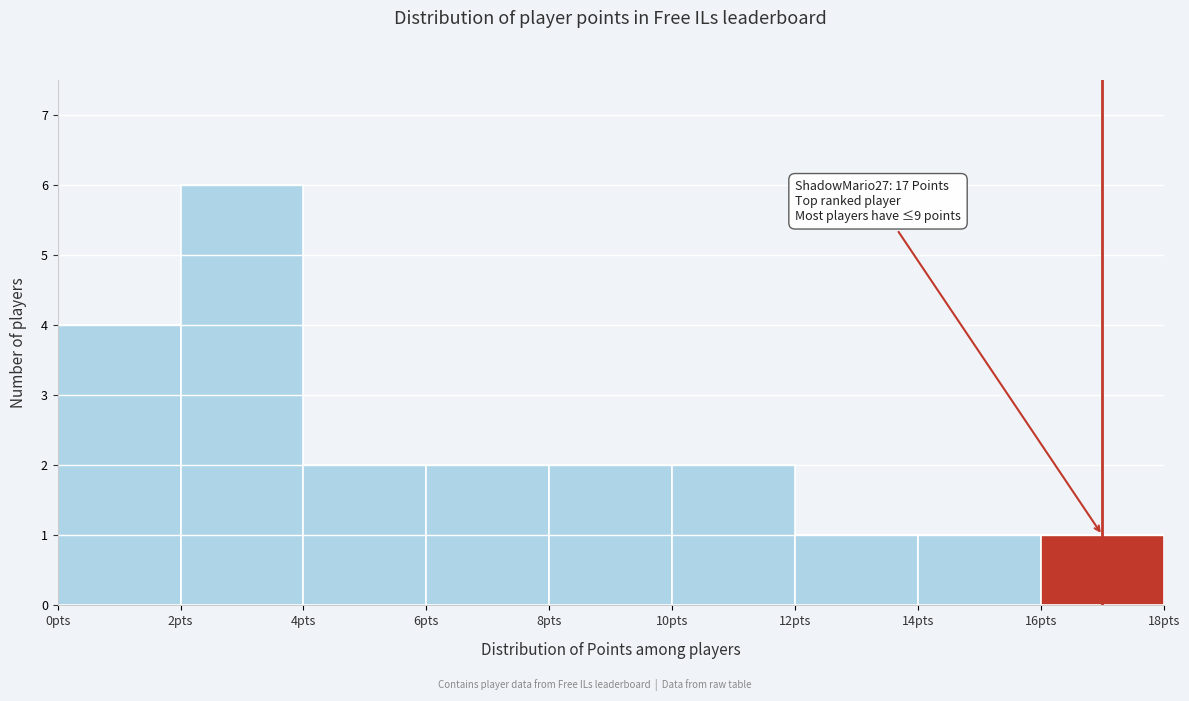

Over which range of the x-axis is the bar tallest?

2 to 4